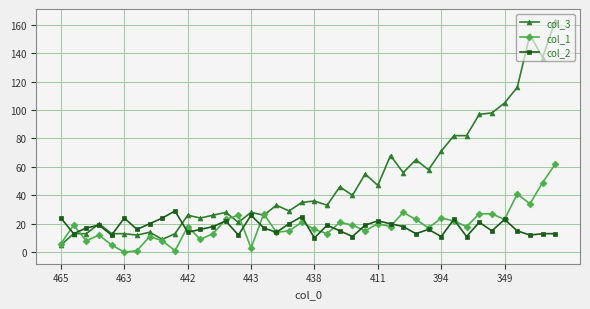

True or false: col_2 has more than 2 interior local peaks.

True